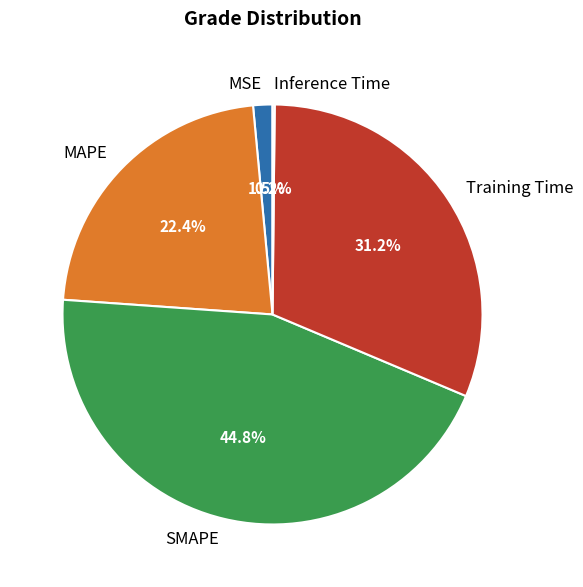

Approximately how many times larger is the value at MAPE compared to SMAPE?

0.5